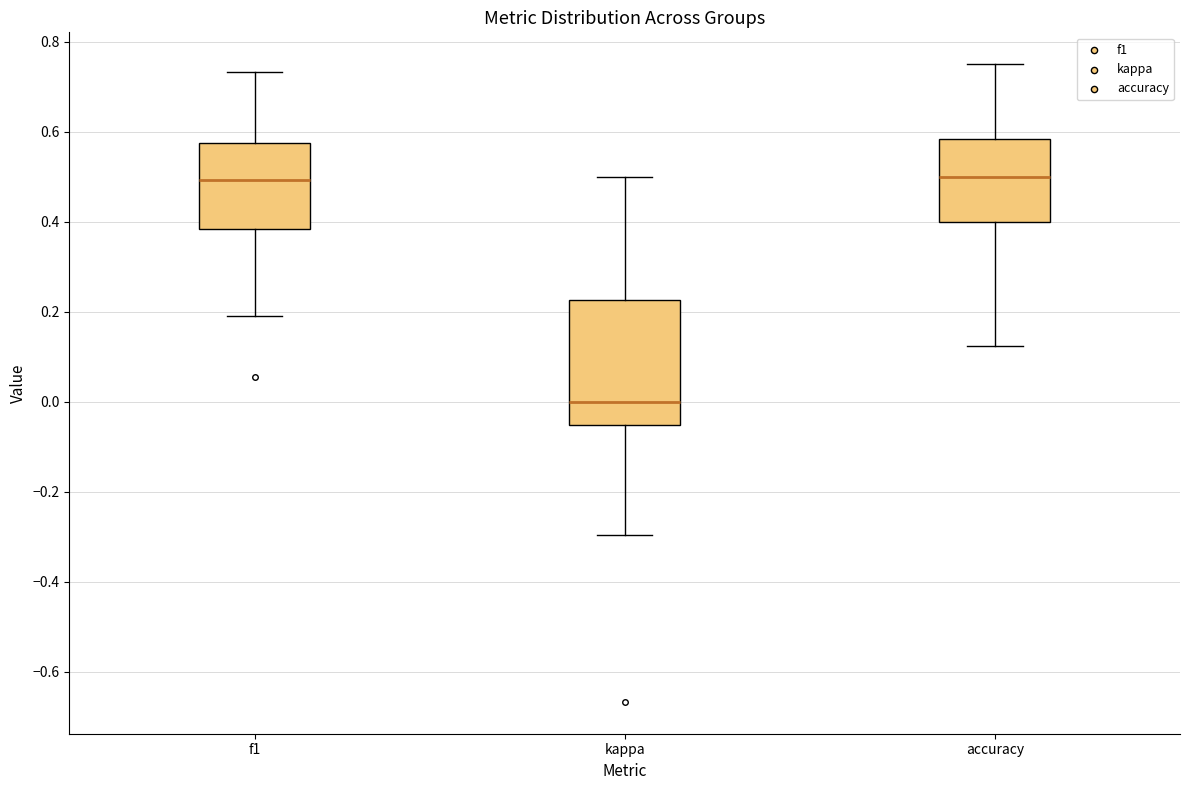

Where does the upper whisker of the box for f1 end on the y-axis? The values are not printed on the chart, so give them approximately, as read against the axis.

0.74